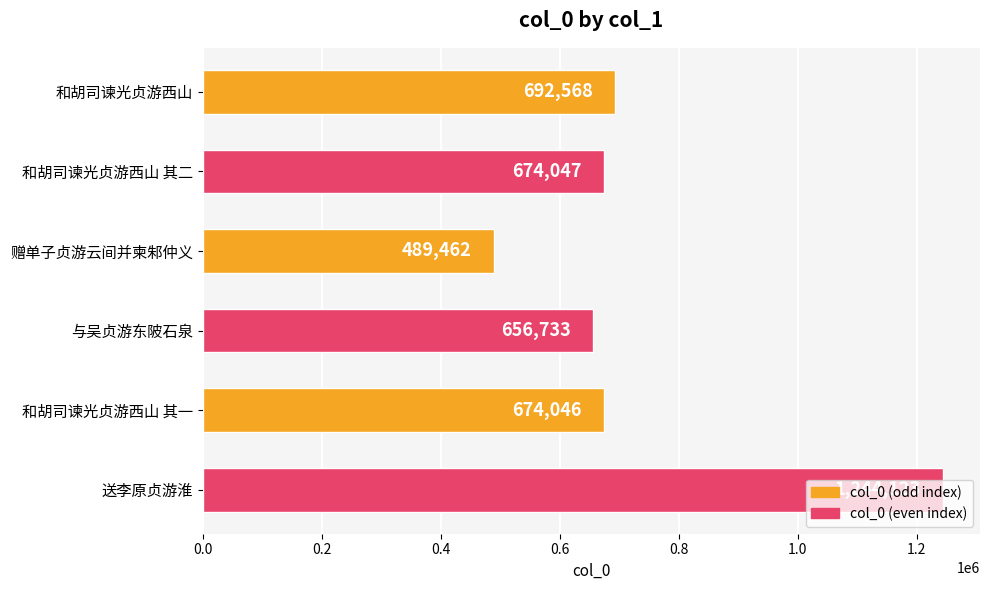

Approximately how many times larger is the value at 与吴贞游东陂石泉 compared to 赠单子贞游云间并柬邾仲义?

1.3